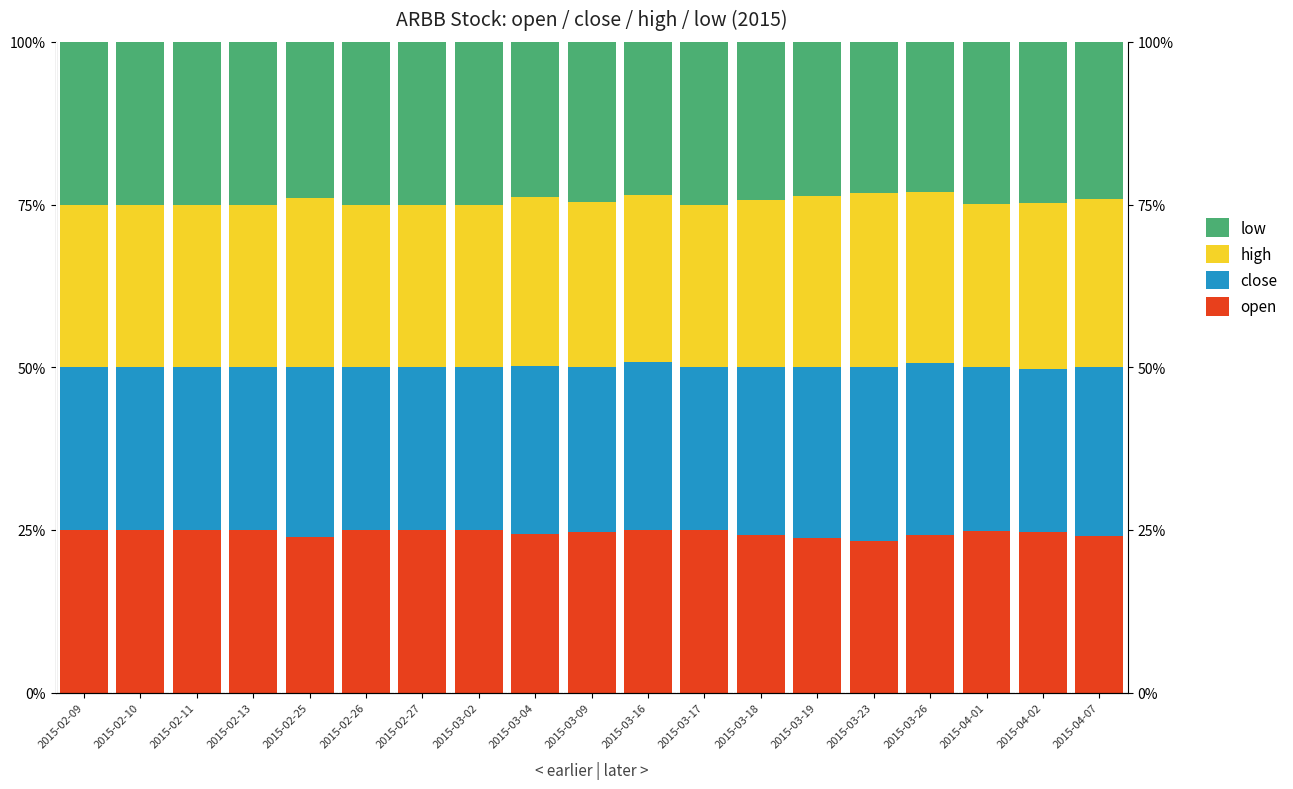

How many groups of bars are there?

19